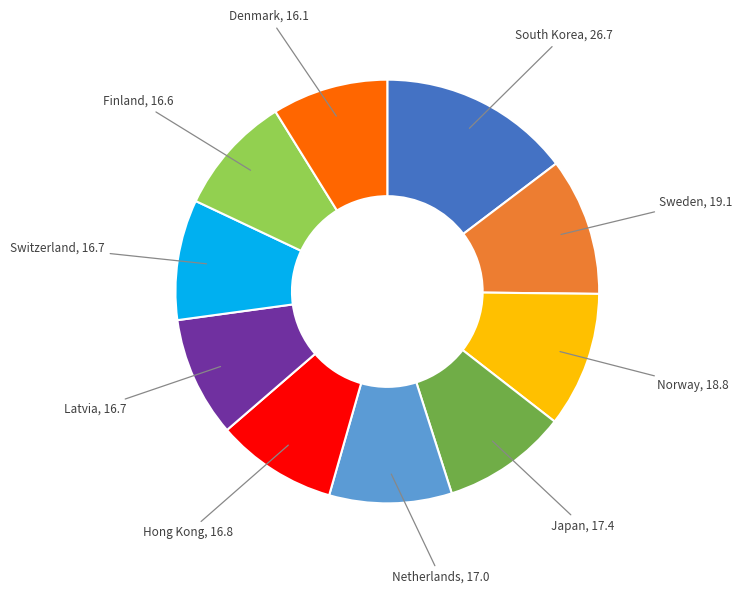

How many slices are in this pie chart?

10